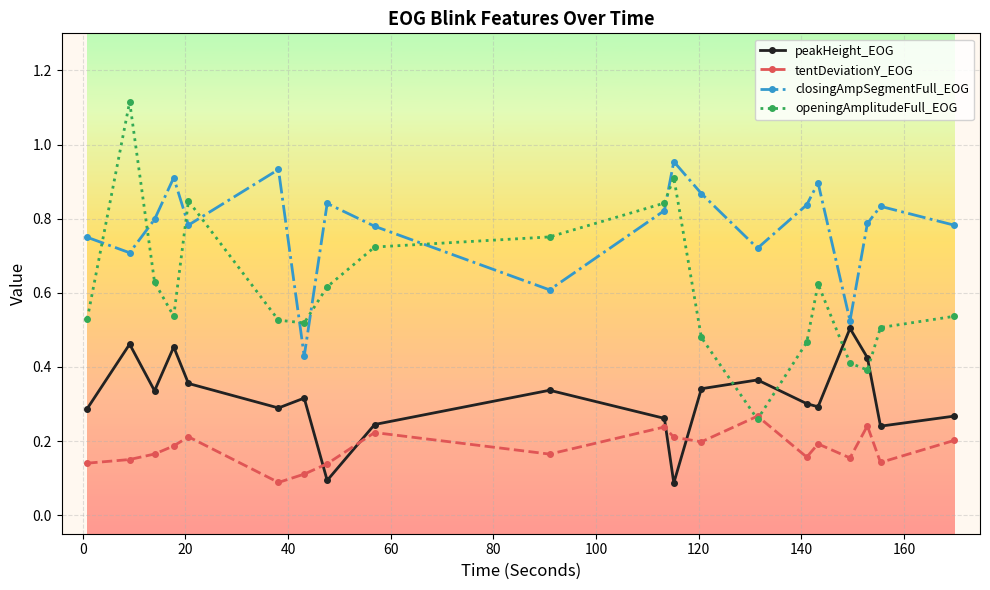

Which series ends up on top after the final intersection of tentDeviationY_EOG and openingAmplitudeFull_EOG?

openingAmplitudeFull_EOG